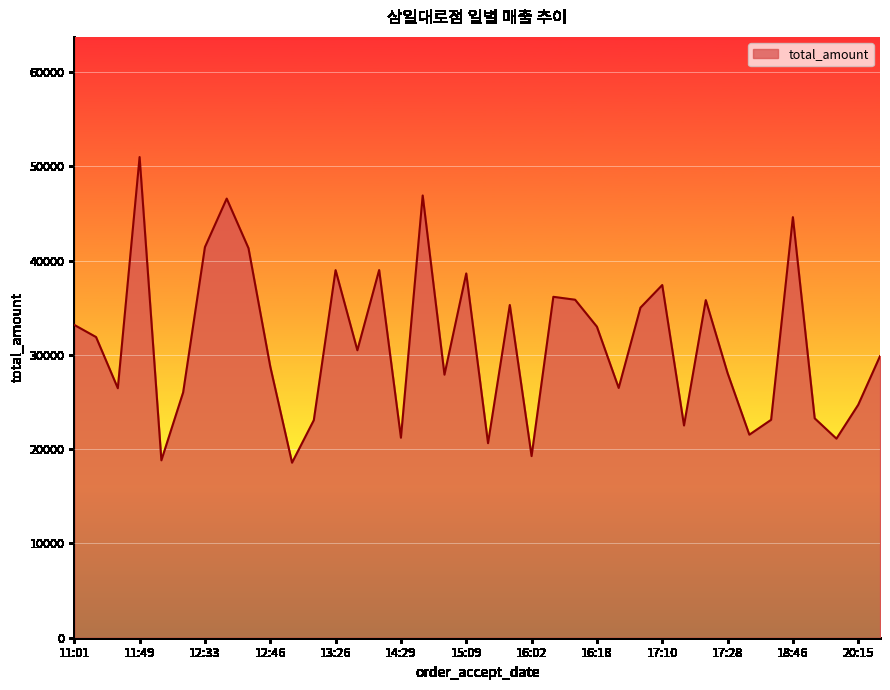

What is the minimum value shown in the chart?

18570